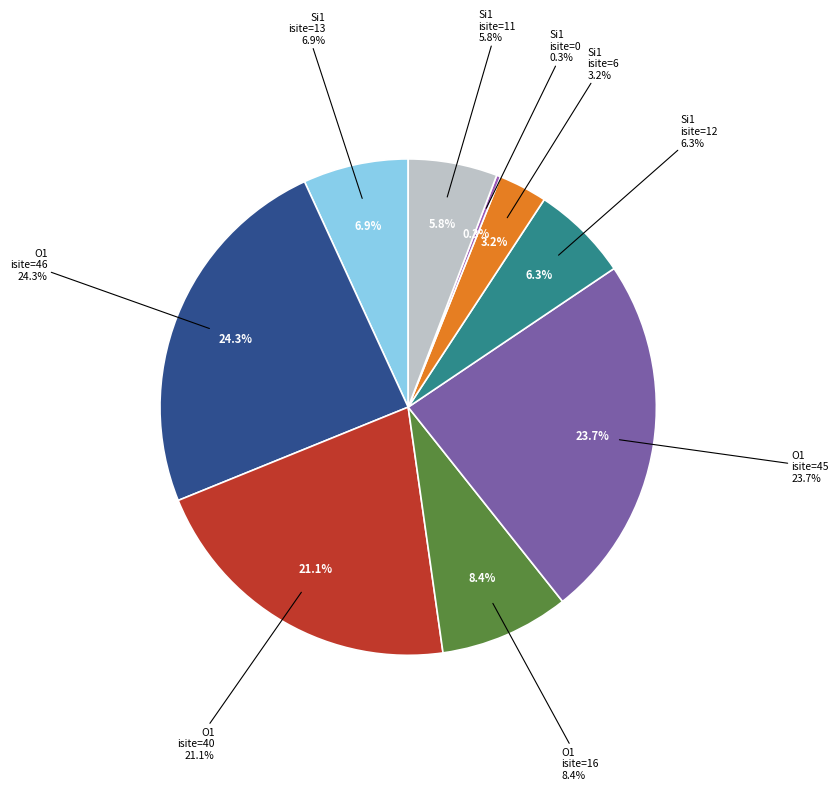

Rank the categories by value from highest to lowest.

Row 1 (O1, isite=46), Row 4 (O1, isite=45), Row 2 (O1, isite=40), Row 3 (O1, isite=16), Row 0 (Si1, isite=13), Row 5 (Si1, isite=12), Row 8 (Si1, isite=11), Row 6 (Si1, isite=6), Row 7 (Si1, isite=0)